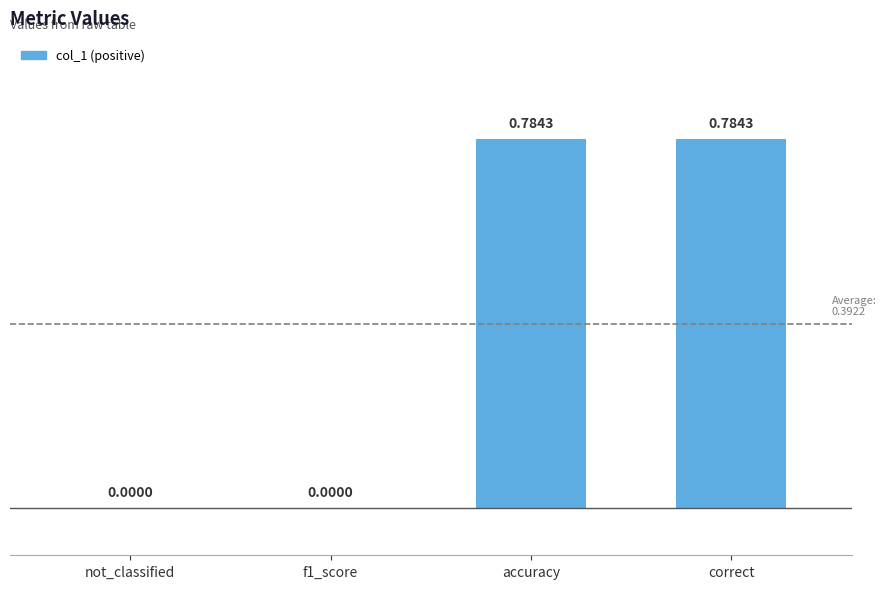

Which has a higher value, f1_score or accuracy?

accuracy